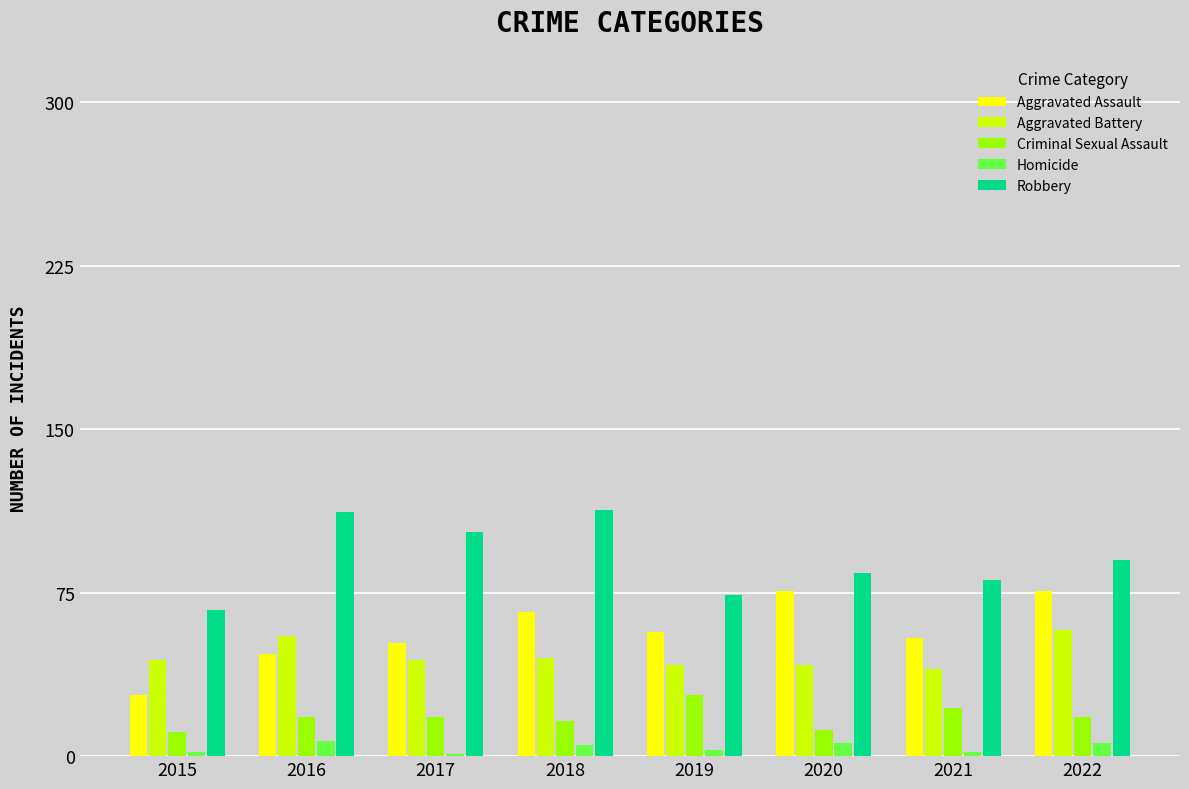

What is the highest value of the Robbery series?

113